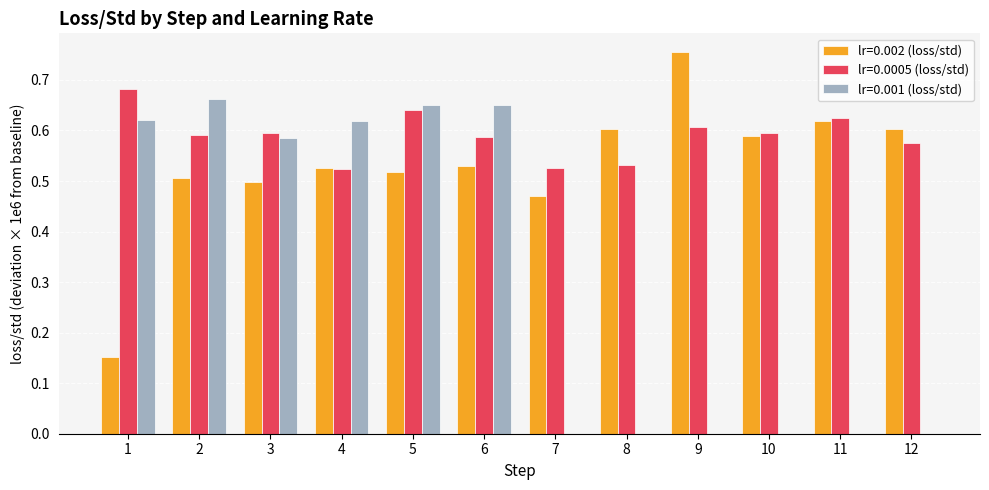

What are all the series names shown in the legend?

lr=0.002 (loss/std), lr=0.0005 (loss/std), lr=0.001 (loss/std)